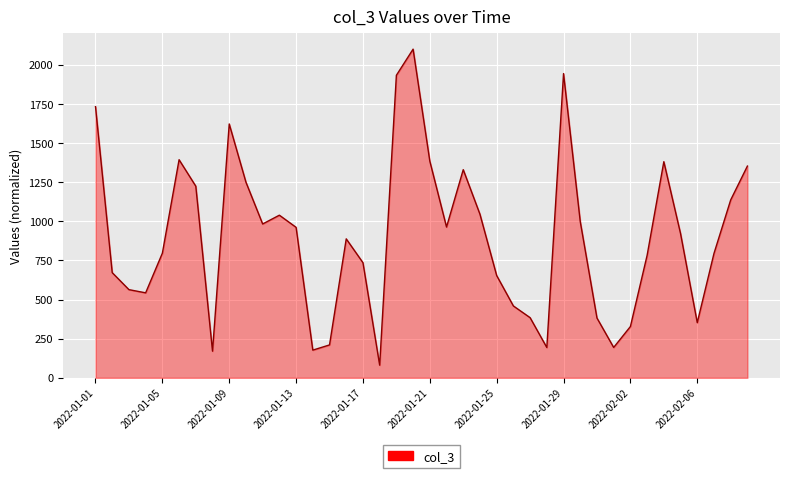

What is the difference between the maximum and minimum values?

2019.0